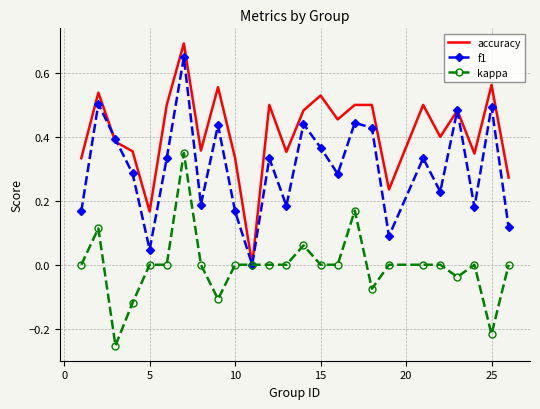

Which series has the widest spread of values?

accuracy